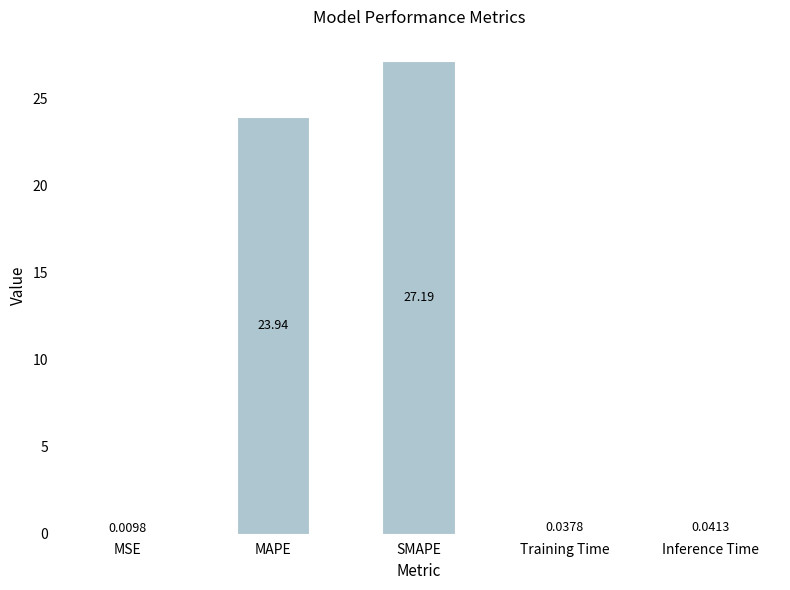

What is the sum of all values?

51.2